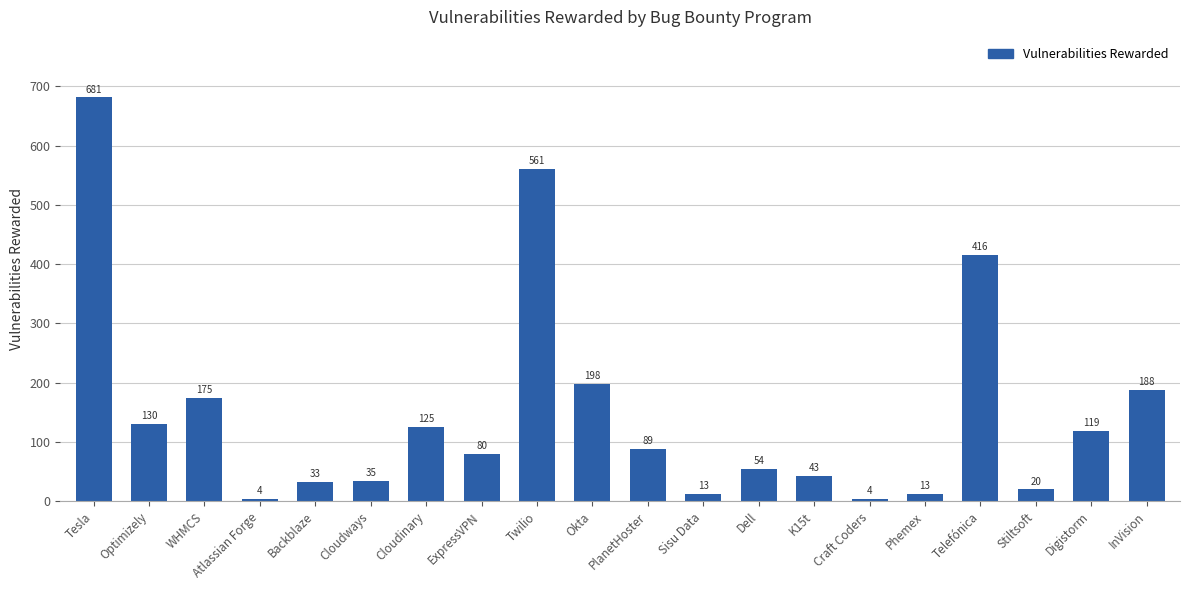

What is the sum of all values?

2981